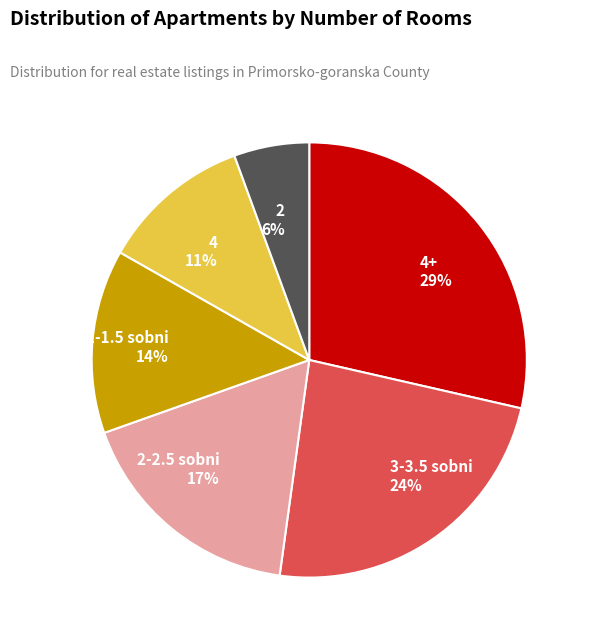

The 2 6% slice represents 17% of the pie. True or false?

False